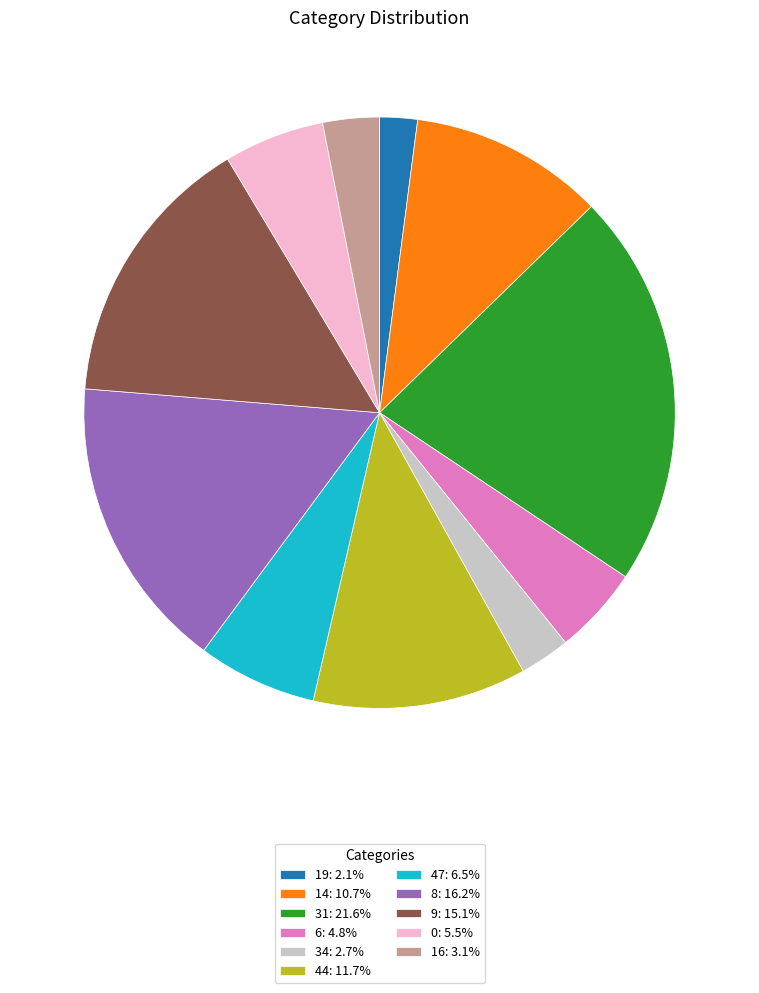

Do 47: 6.5% and 0: 5.5% together represent more than half of the pie?

No